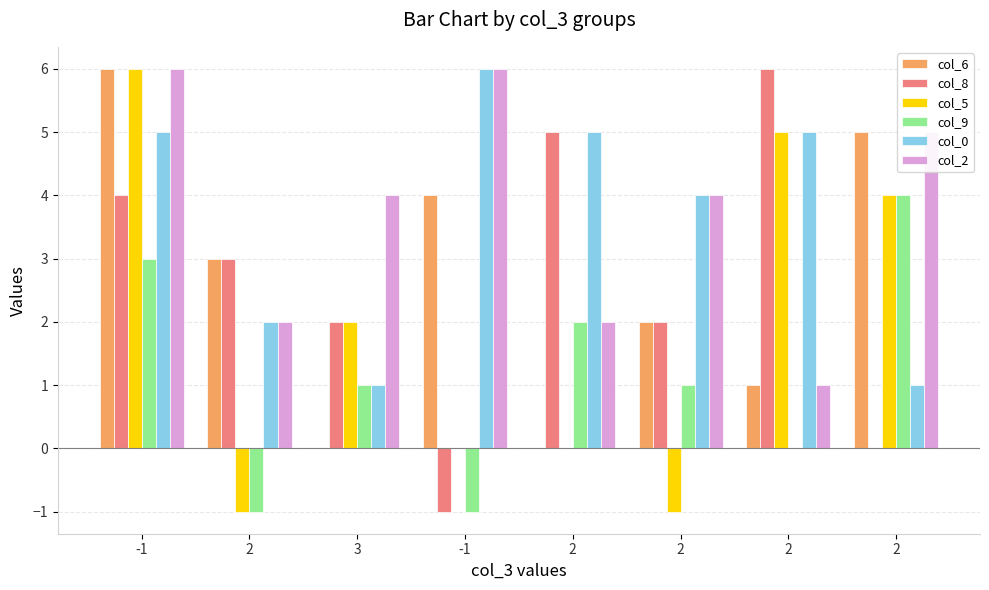

Are the bars horizontal?

No